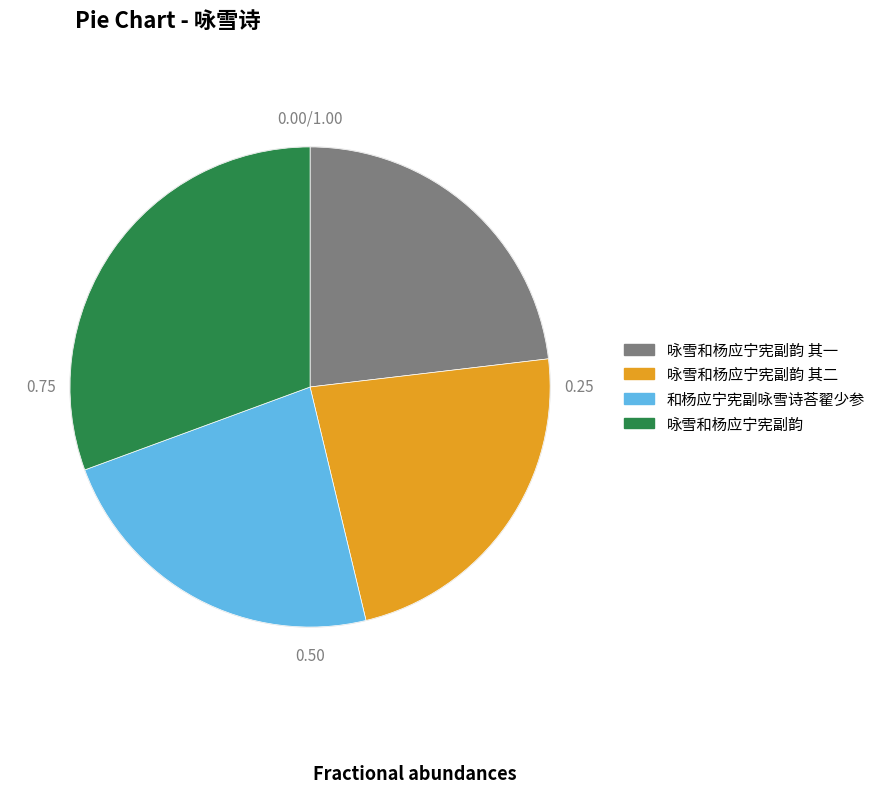

Is there any slice that represents more than half of the pie?

No